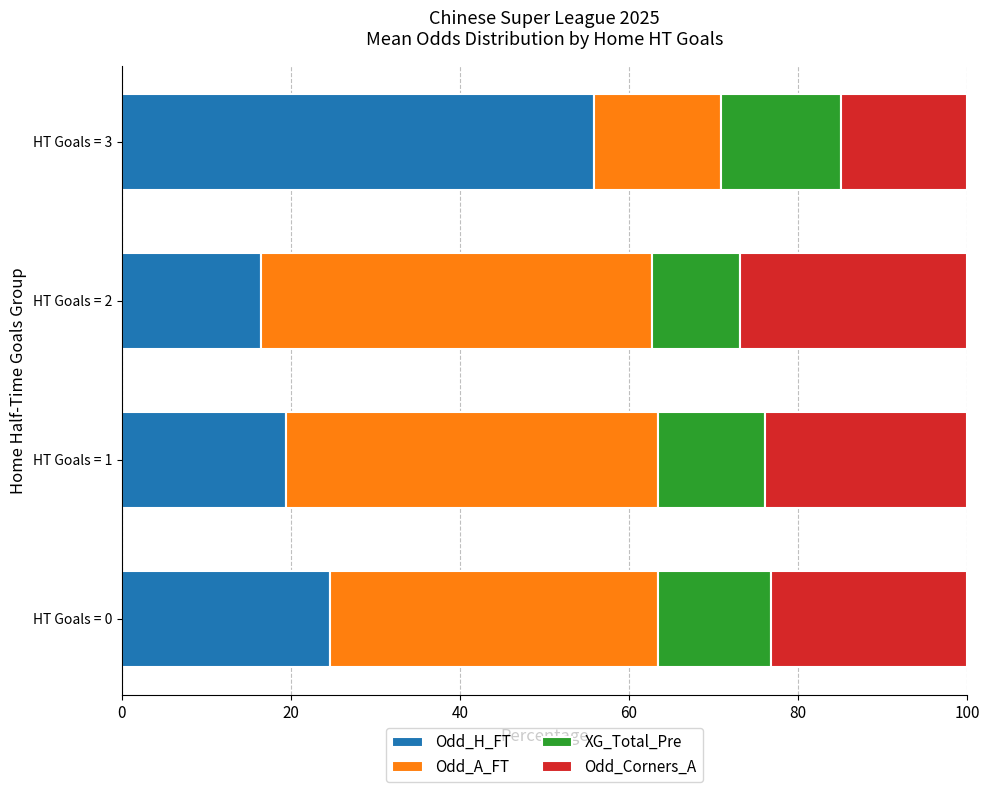

What is the total value across all series at HT Goals = 0?

100.0